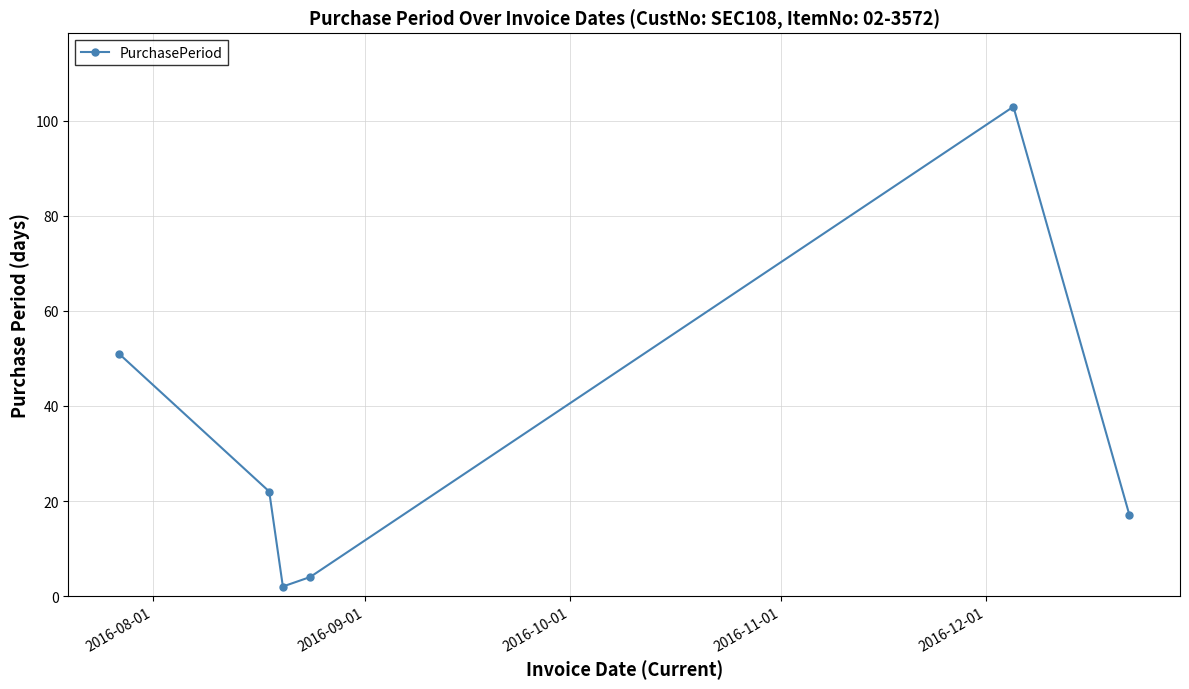

What is the greatest value displayed?

103